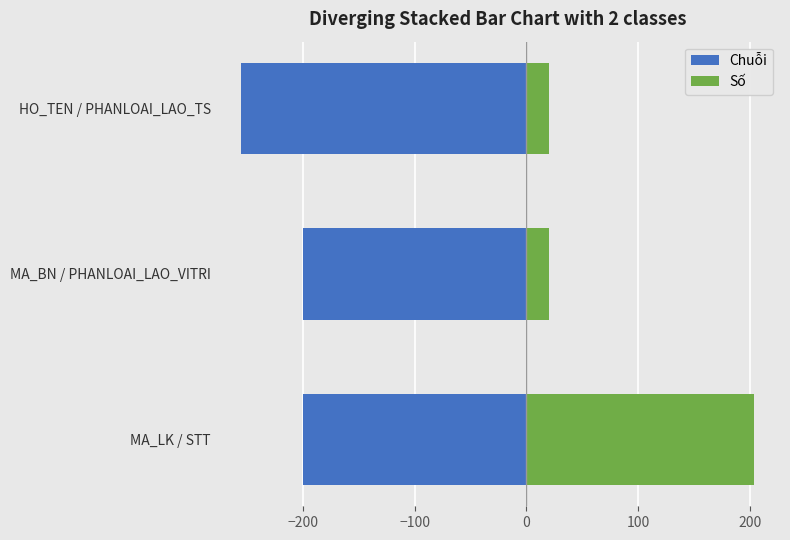

The value of Số at HO_TEN / PHANLOAI_LAO_TS is 20.4. True or false?

True